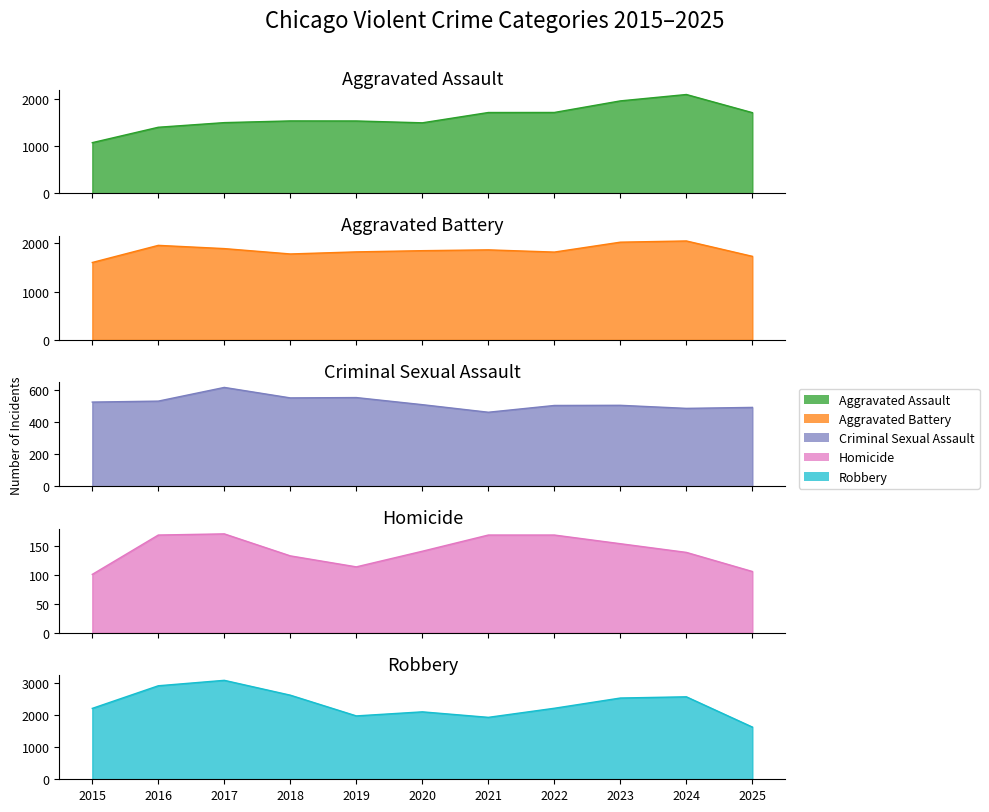

At how many categories does at least one series exceed 150?

11